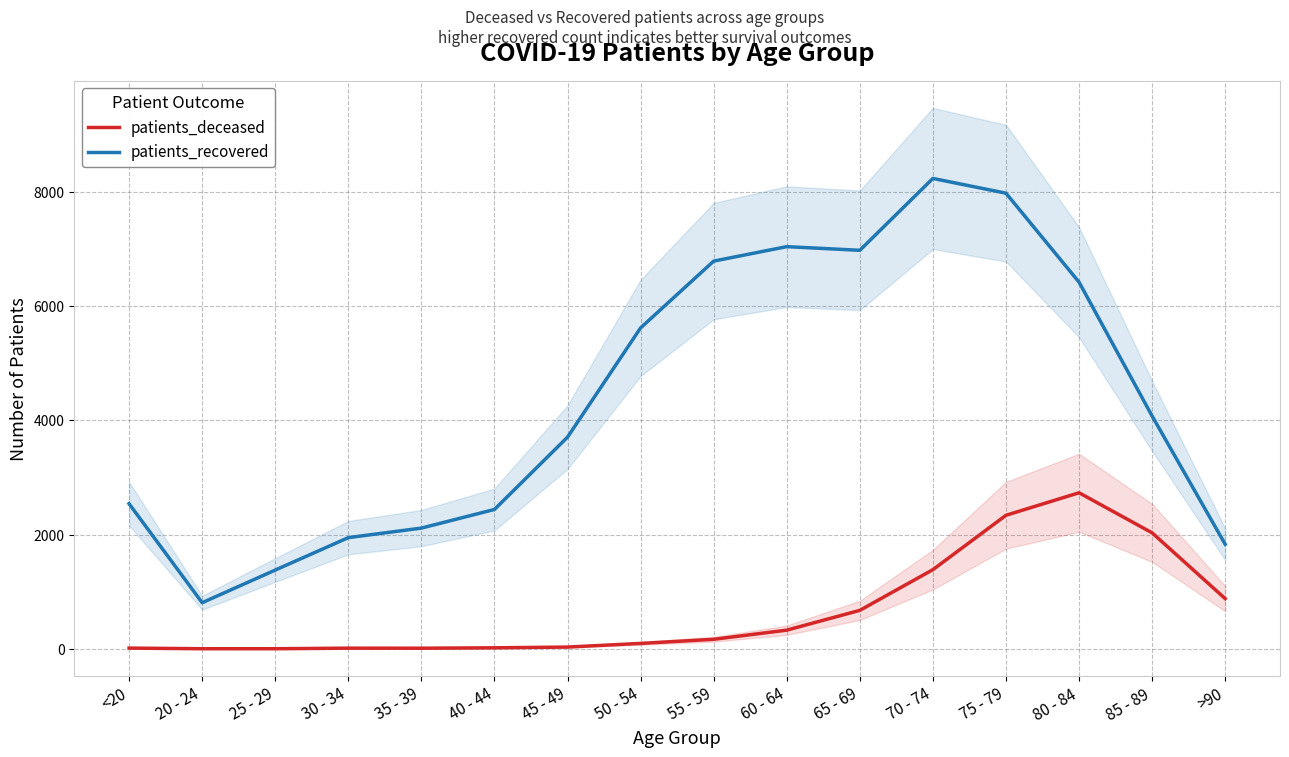

How many series are shown in this chart?

2